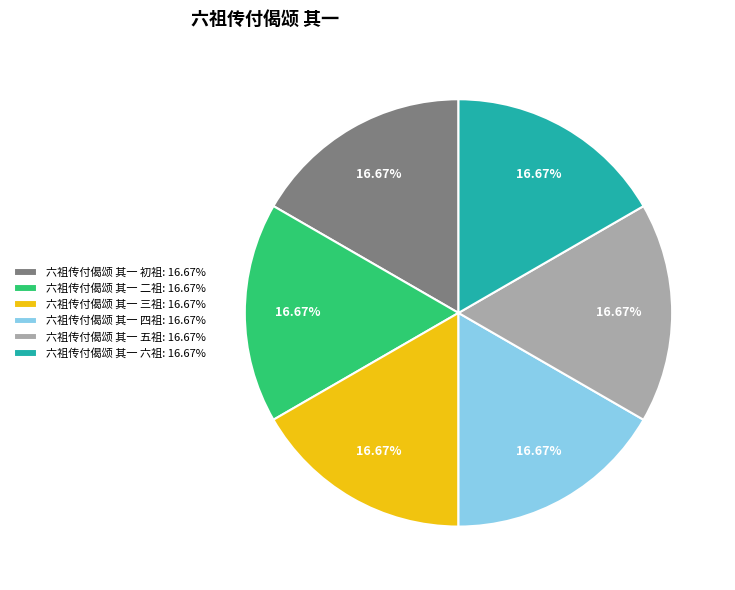

Combined, do 六祖传付偈颂 其一 四祖 and 六祖传付偈颂 其一 二祖 account for over 50%?

No